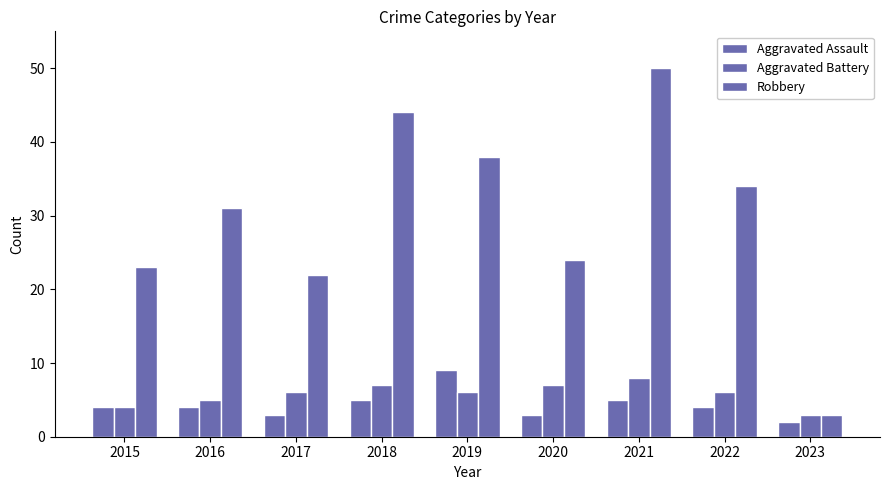

How many Aggravated Battery values are between 5 and 7?

6